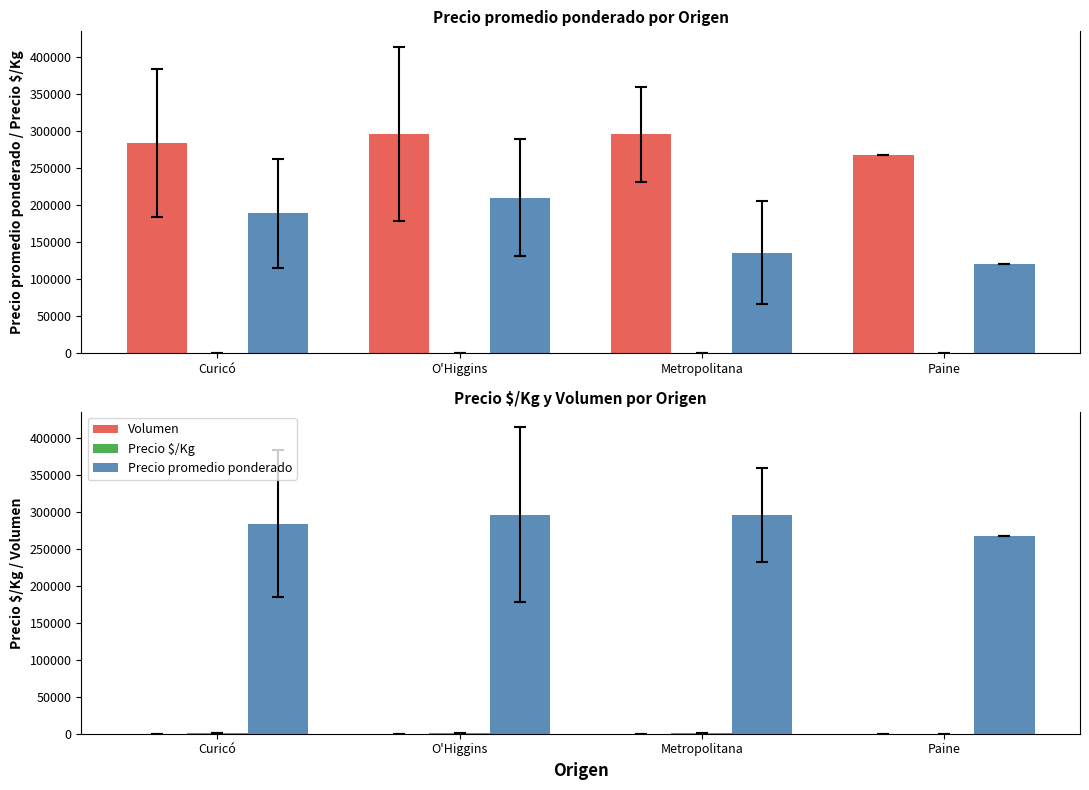

Are the bars horizontal?

No